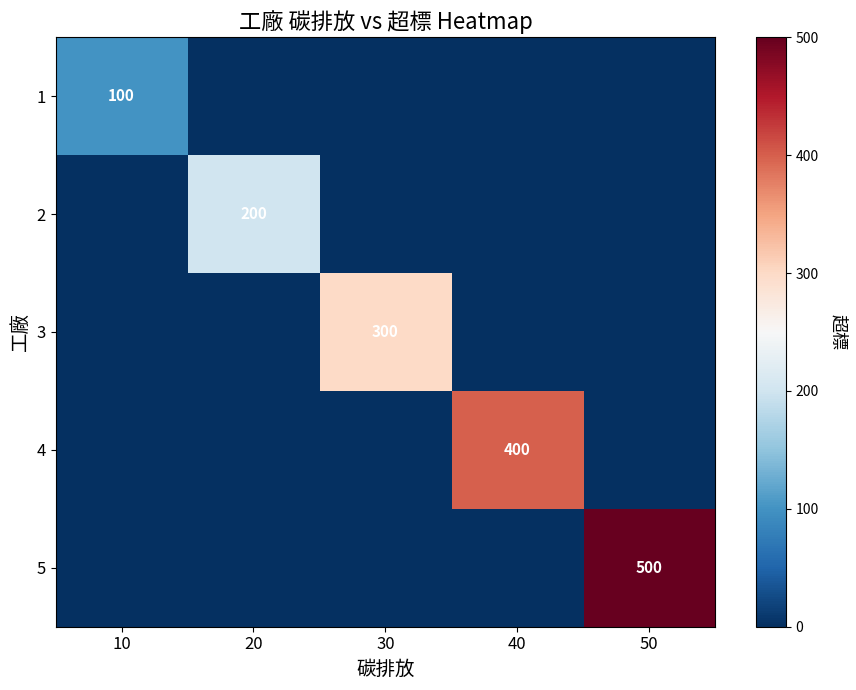

Is it true that 4 equals 204 at 40?

False